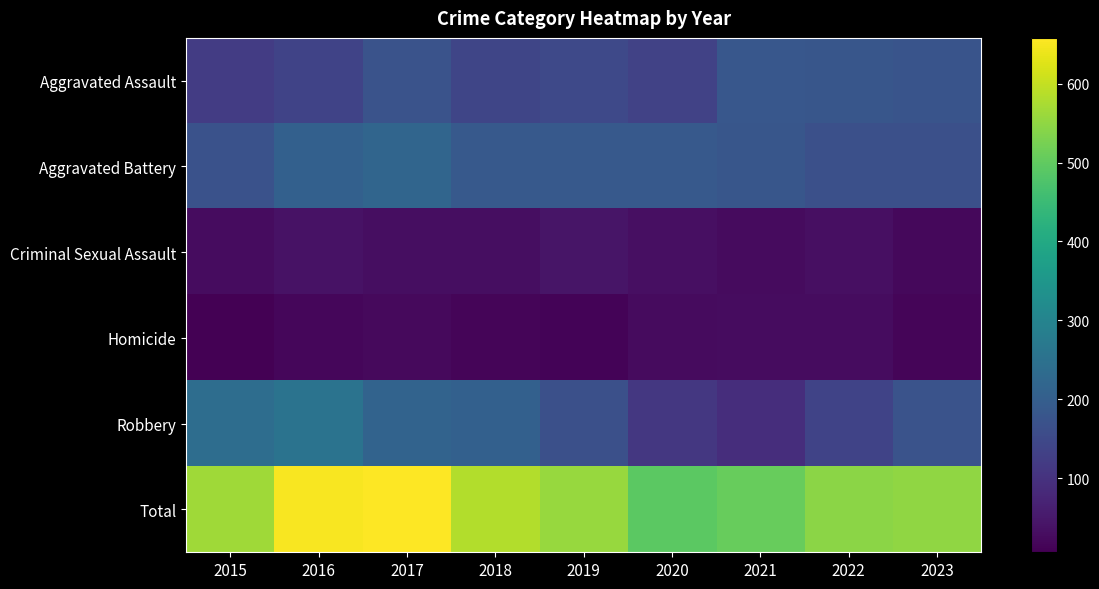

Between 2019 and 2016, which is larger?

2019